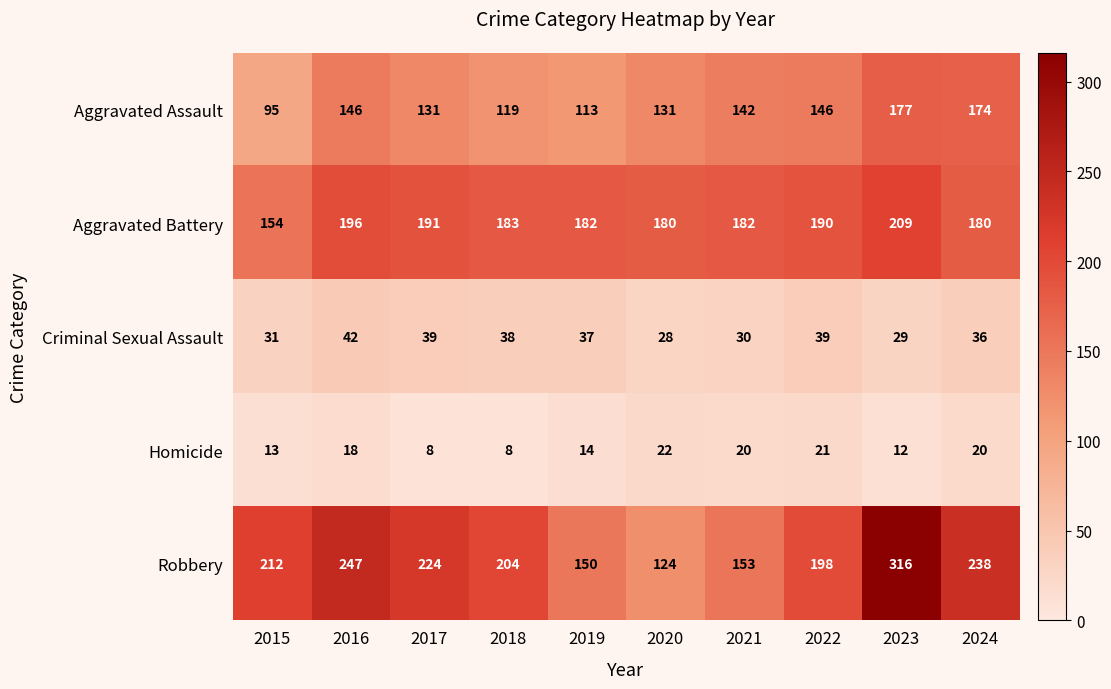

How many values in the Homicide series are below 18?

5